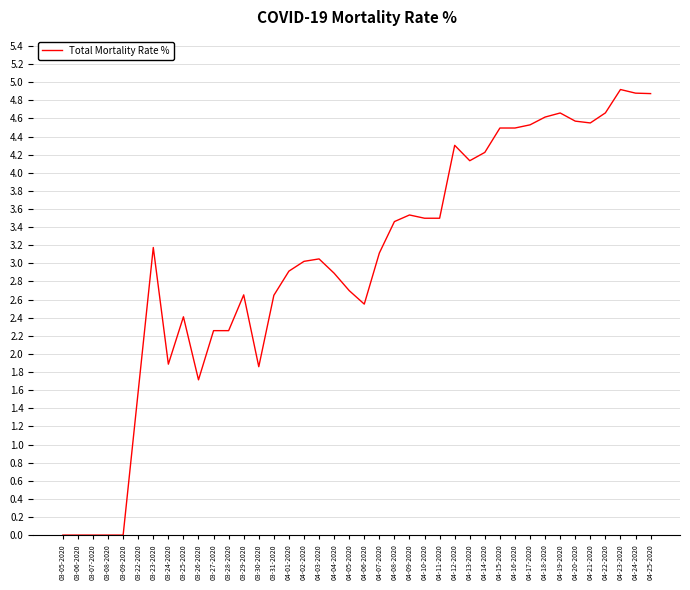

True or false: the data shows 1.2 at 04-14-2020.

False